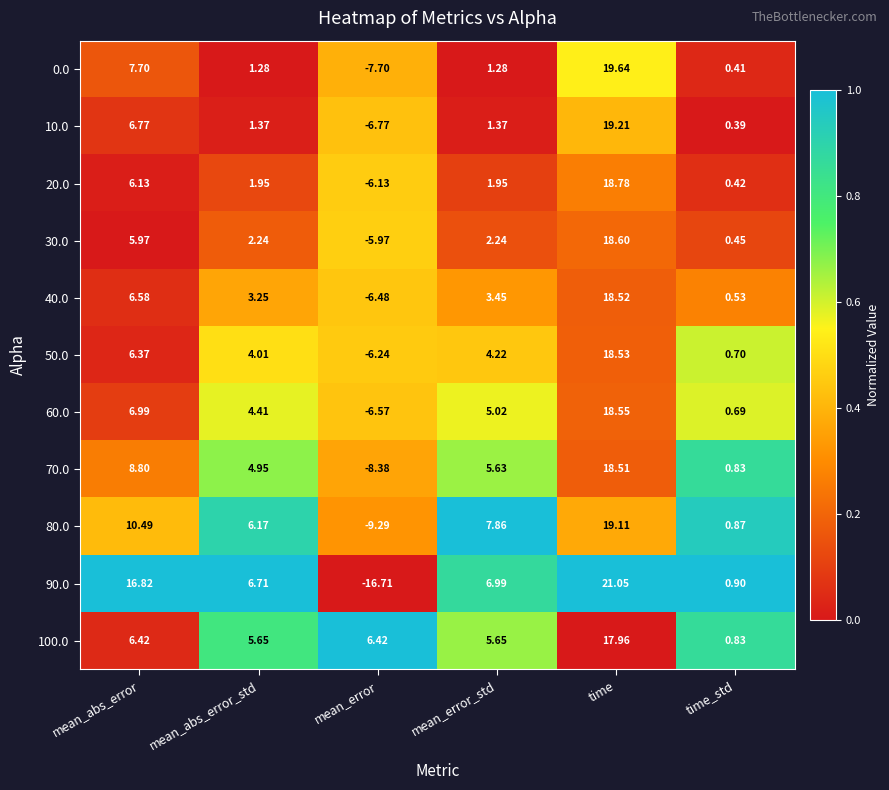

Which series changed the most between mean_abs_error and time?

20.0